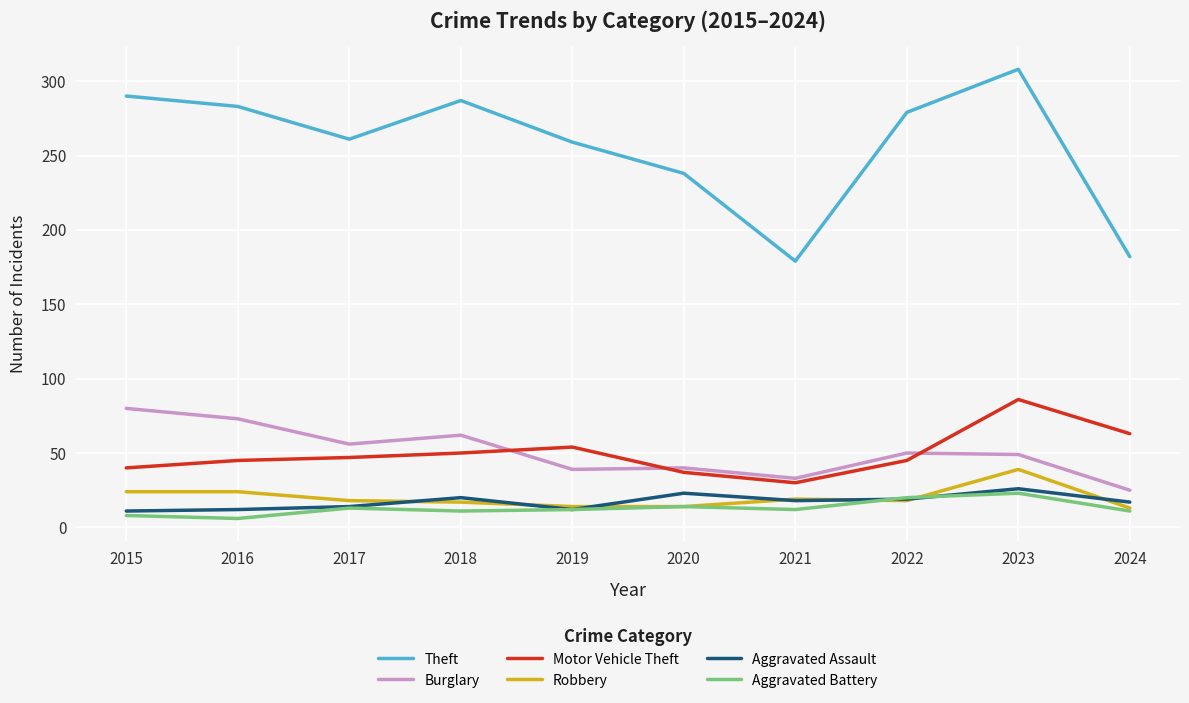

True or false: Motor Vehicle Theft and Aggravated Battery intersect in this chart.

False